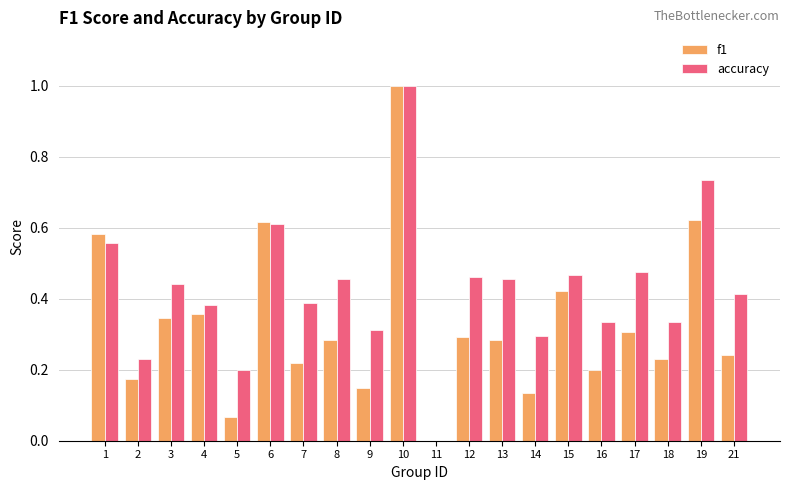

Is the value of accuracy at 14 greater than the value of f1 at 13?

Yes